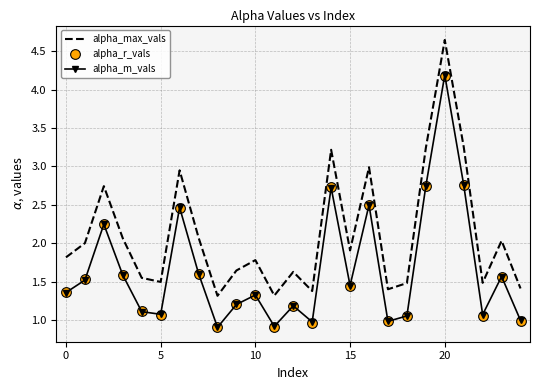

True or false: alpha_m_vals and alpha_max_vals intersect in this chart.

False